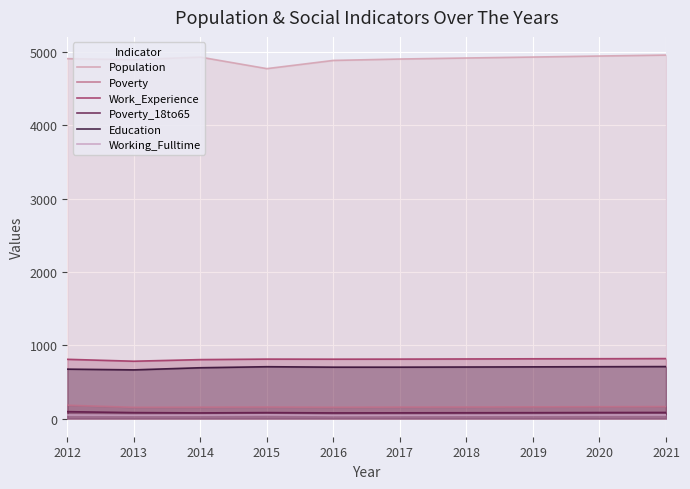

Which series has the widest spread of values?

Population